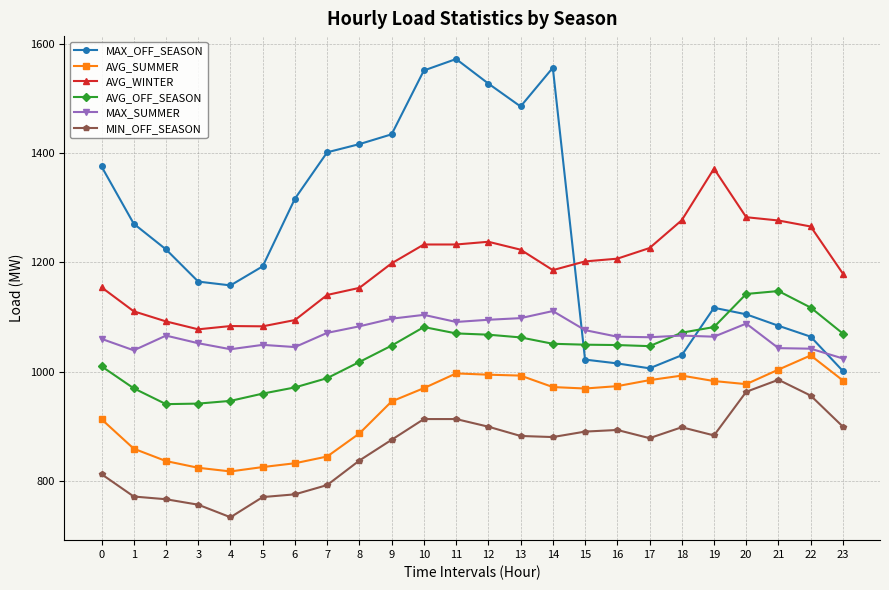

What are all the series names shown in the legend?

MAX_OFF_SEASON, AVG_SUMMER, AVG_WINTER, AVG_OFF_SEASON, MAX_SUMMER, MIN_OFF_SEASON